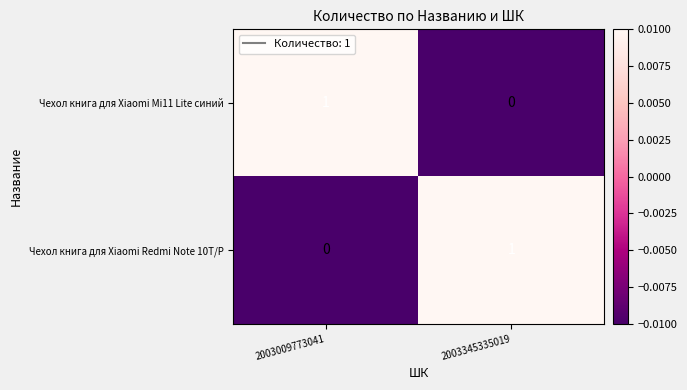

Reading left to right, extract all data points from this chart.

Чехол книга для Xiaomi Mi11 Lite синий: 1	0
Чехол книга для Xiaomi Redmi Note 10T/P: 0	1